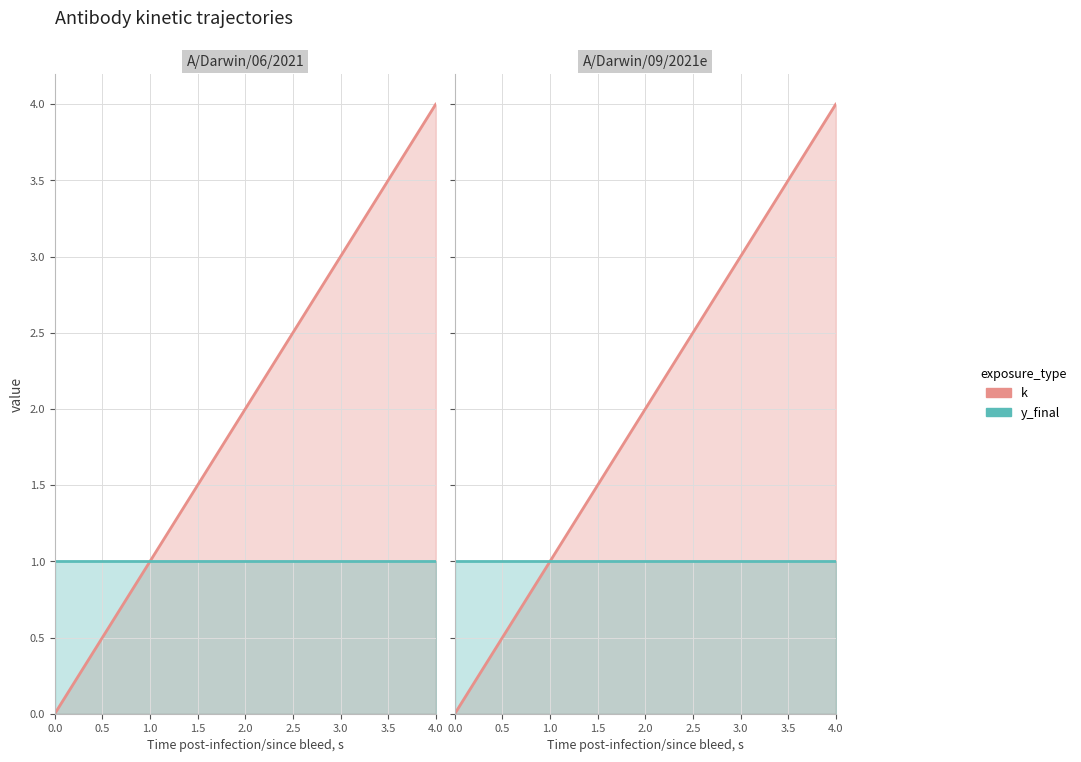

True or false: k has more than 1 interior local peaks.

False